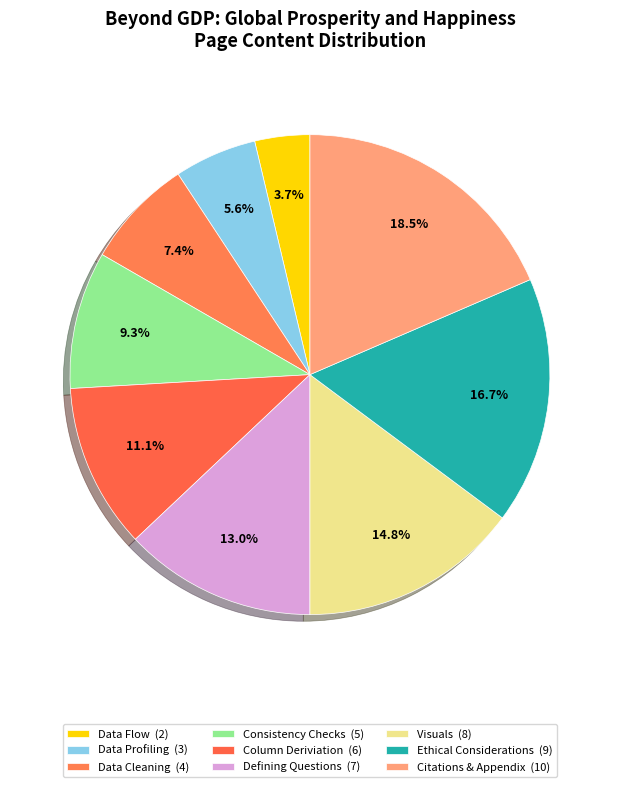

Does Ethical Considerations account for over 50% of the chart?

No